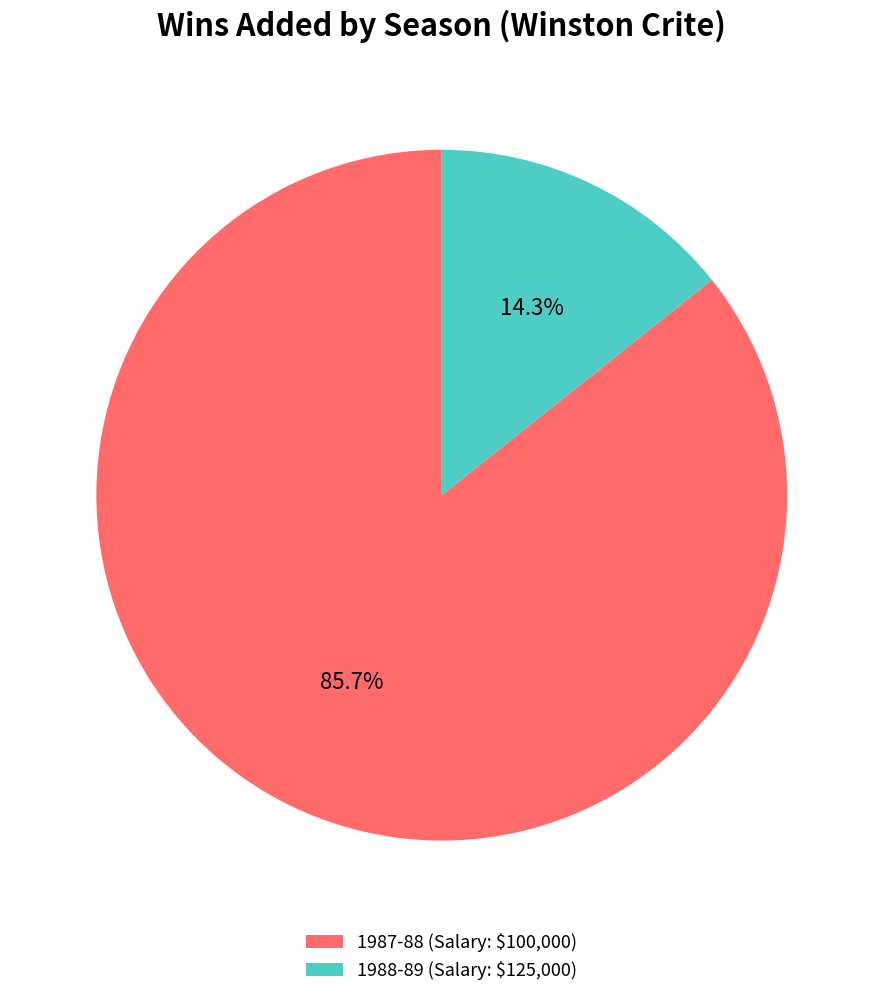

Which slice is the largest?

1987-88 (Salary: $100,000)